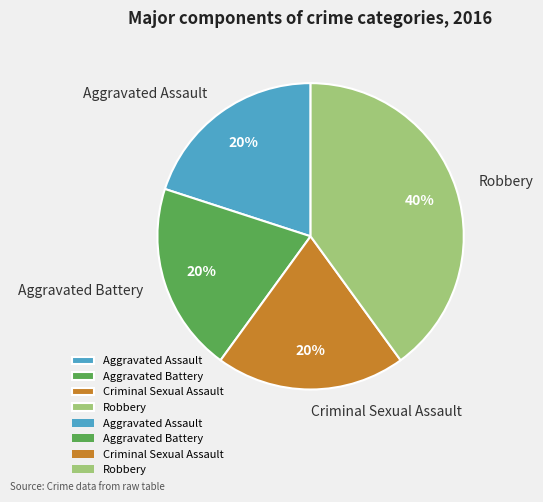

Count the number of slices in the pie.

4